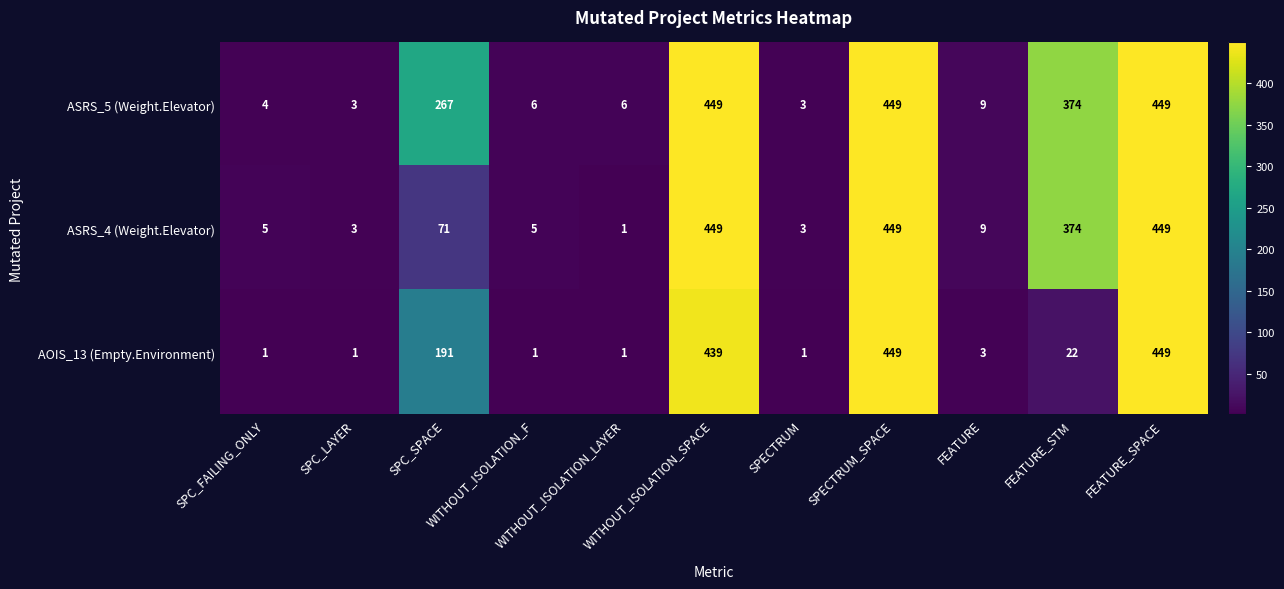

What is the difference between the maximum and minimum values in the AOIS_13 (Empty.Environment) series?

448